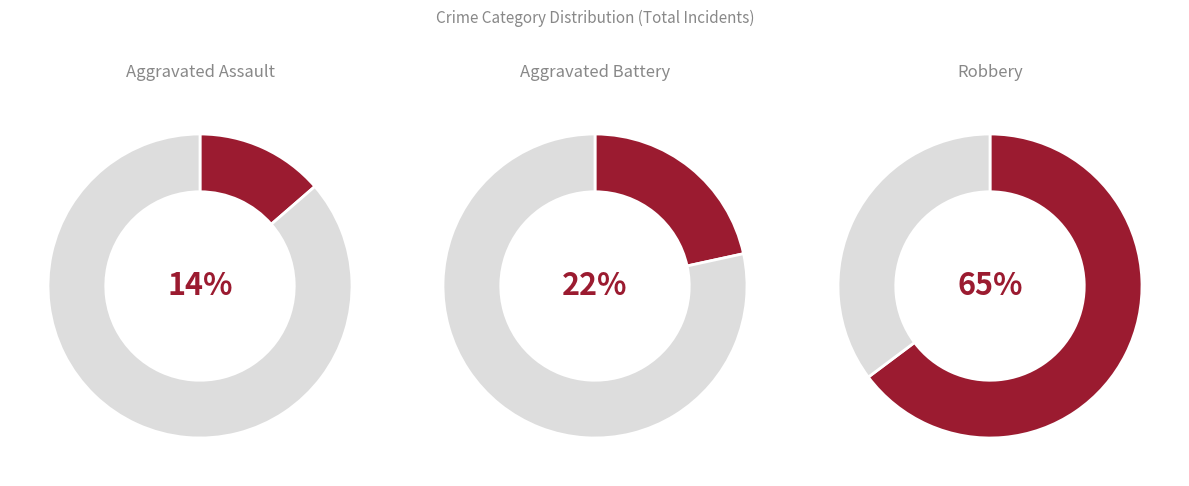

Rank the series by their average value, from highest to lowest.

Robbery, Aggravated Battery, Aggravated Assault